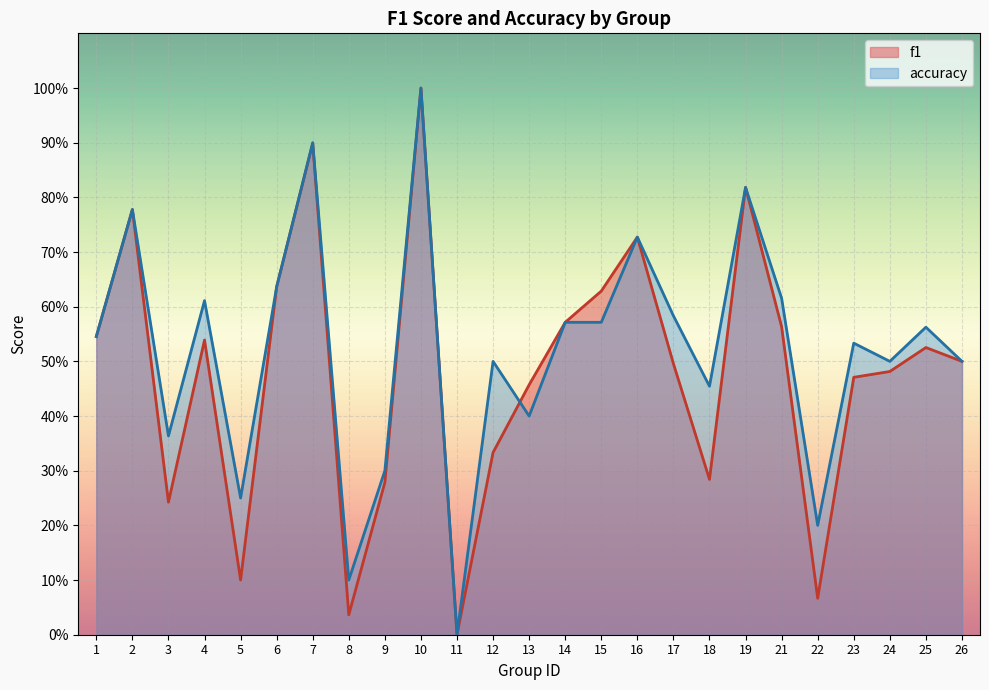

What is the spread (max minus min) of values at 17?

0.1